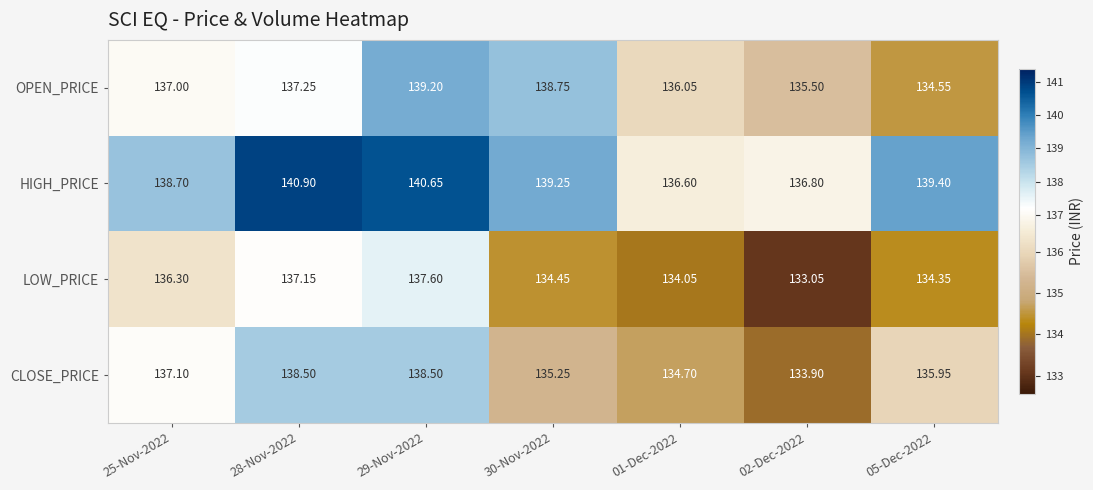

Rank the series by their average value, from lowest to highest.

LOW_PRICE, CLOSE_PRICE, OPEN_PRICE, HIGH_PRICE